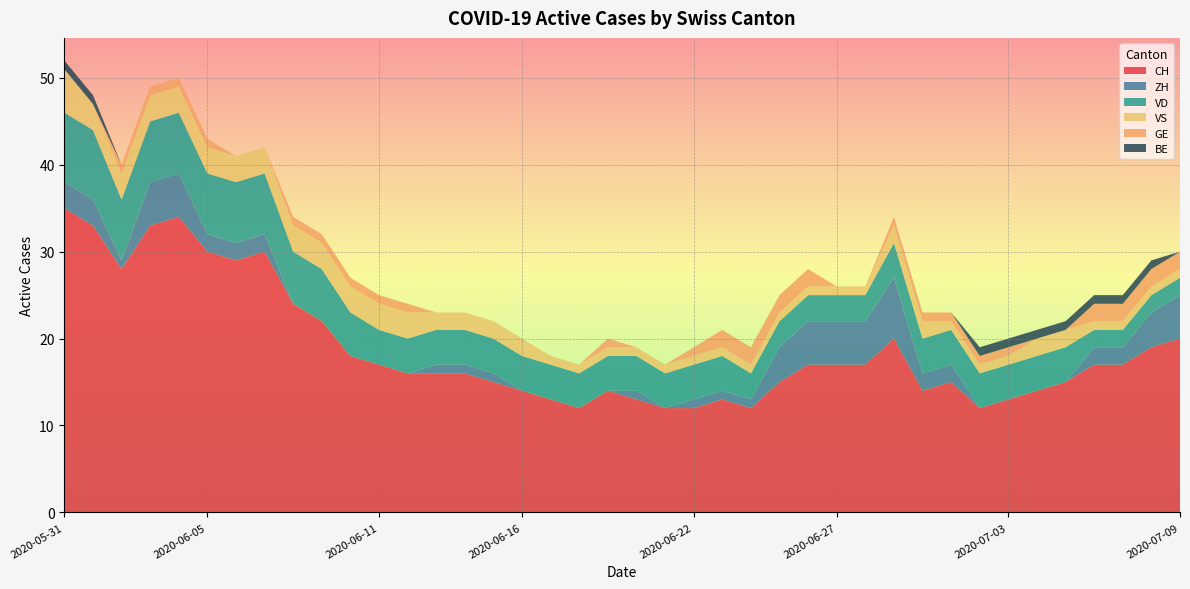

Reading right to left, list all the values displayed in this chart.

CH: 2020-07-09=20	2020-07-08=19	2020-07-07=17	2020-07-06=17	2020-07-05=15	2020-07-04=14	2020-07-03=13	2020-07-02=12	2020-07-01=15	2020-06-30=14	2020-06-29=20	2020-06-28=17	2020-06-27=17	2020-06-26=17	2020-06-25=15	2020-06-24=12	2020-06-23=13	2020-06-22=12	2020-06-21=12	2020-06-20=13	2020-06-19=14	2020-06-18=12	2020-06-17=13	2020-06-16=14	2020-06-15=15	2020-06-14=16	2020-06-13=16	2020-06-12=16	2020-06-11=17	2020-06-10=18	2020-06-09=22	2020-06-08=24	2020-06-07=30	2020-06-06=29	2020-06-05=30	2020-06-04=34	2020-06-03=33	2020-06-02=28	2020-06-01=33	2020-05-31=35
ZH: 2020-07-09=5	2020-07-08=4	2020-07-07=2	2020-07-06=2	2020-07-05=0	2020-07-04=0	2020-07-03=0	2020-07-02=0	2020-07-01=2	2020-06-30=2	2020-06-29=7	2020-06-28=5	2020-06-27=5	2020-06-26=5	2020-06-25=4	2020-06-24=1	2020-06-23=1	2020-06-22=1	2020-06-21=0	2020-06-20=1	2020-06-19=0	2020-06-18=0	2020-06-17=0	2020-06-16=0	2020-06-15=1	2020-06-14=1	2020-06-13=1	2020-06-12=0	2020-06-11=0	2020-06-10=0	2020-06-09=0	2020-06-08=0	2020-06-07=2	2020-06-06=2	2020-06-05=2	2020-06-04=5	2020-06-03=5	2020-06-02=1	2020-06-01=3	2020-05-31=3
VD: 2020-07-09=2	2020-07-08=2	2020-07-07=2	2020-07-06=2	2020-07-05=4	2020-07-04=4	2020-07-03=4	2020-07-02=4	2020-07-01=4	2020-06-30=4	2020-06-29=4	2020-06-28=3	2020-06-27=3	2020-06-26=3	2020-06-25=3	2020-06-24=3	2020-06-23=4	2020-06-22=4	2020-06-21=4	2020-06-20=4	2020-06-19=4	2020-06-18=4	2020-06-17=4	2020-06-16=4	2020-06-15=4	2020-06-14=4	2020-06-13=4	2020-06-12=4	2020-06-11=4	2020-06-10=5	2020-06-09=6	2020-06-08=6	2020-06-07=7	2020-06-06=7	2020-06-05=7	2020-06-04=7	2020-06-03=7	2020-06-02=7	2020-06-01=8	2020-05-31=8
VS: 2020-07-09=1	2020-07-08=1	2020-07-07=1	2020-07-06=1	2020-07-05=2	2020-07-04=2	2020-07-03=1	2020-07-02=1	2020-07-01=1	2020-06-30=2	2020-06-29=2	2020-06-28=1	2020-06-27=1	2020-06-26=1	2020-06-25=1	2020-06-24=1	2020-06-23=1	2020-06-22=1	2020-06-21=1	2020-06-20=1	2020-06-19=1	2020-06-18=1	2020-06-17=1	2020-06-16=2	2020-06-15=2	2020-06-14=2	2020-06-13=2	2020-06-12=3	2020-06-11=3	2020-06-10=3	2020-06-09=3	2020-06-08=3	2020-06-07=3	2020-06-06=3	2020-06-05=3	2020-06-04=3	2020-06-03=3	2020-06-02=3	2020-06-01=3	2020-05-31=5
GE: 2020-07-09=2	2020-07-08=2	2020-07-07=2	2020-07-06=2	2020-07-05=0	2020-07-04=0	2020-07-03=1	2020-07-02=1	2020-07-01=1	2020-06-30=1	2020-06-29=1	2020-06-28=0	2020-06-27=0	2020-06-26=2	2020-06-25=2	2020-06-24=2	2020-06-23=2	2020-06-22=1	2020-06-21=0	2020-06-20=0	2020-06-19=1	2020-06-18=0	2020-06-17=0	2020-06-16=0	2020-06-15=0	2020-06-14=0	2020-06-13=0	2020-06-12=1	2020-06-11=1	2020-06-10=1	2020-06-09=1	2020-06-08=1	2020-06-07=0	2020-06-06=0	2020-06-05=1	2020-06-04=1	2020-06-03=1	2020-06-02=1	2020-06-01=0	2020-05-31=0
BE: 2020-07-09=0	2020-07-08=1	2020-07-07=1	2020-07-06=1	2020-07-05=1	2020-07-04=1	2020-07-03=1	2020-07-02=1	2020-07-01=0	2020-06-30=0	2020-06-29=0	2020-06-28=0	2020-06-27=0	2020-06-26=0	2020-06-25=0	2020-06-24=0	2020-06-23=0	2020-06-22=0	2020-06-21=0	2020-06-20=0	2020-06-19=0	2020-06-18=0	2020-06-17=0	2020-06-16=0	2020-06-15=0	2020-06-14=0	2020-06-13=0	2020-06-12=0	2020-06-11=0	2020-06-10=0	2020-06-09=0	2020-06-08=0	2020-06-07=0	2020-06-06=0	2020-06-05=0	2020-06-04=0	2020-06-03=0	2020-06-02=0	2020-06-01=1	2020-05-31=1